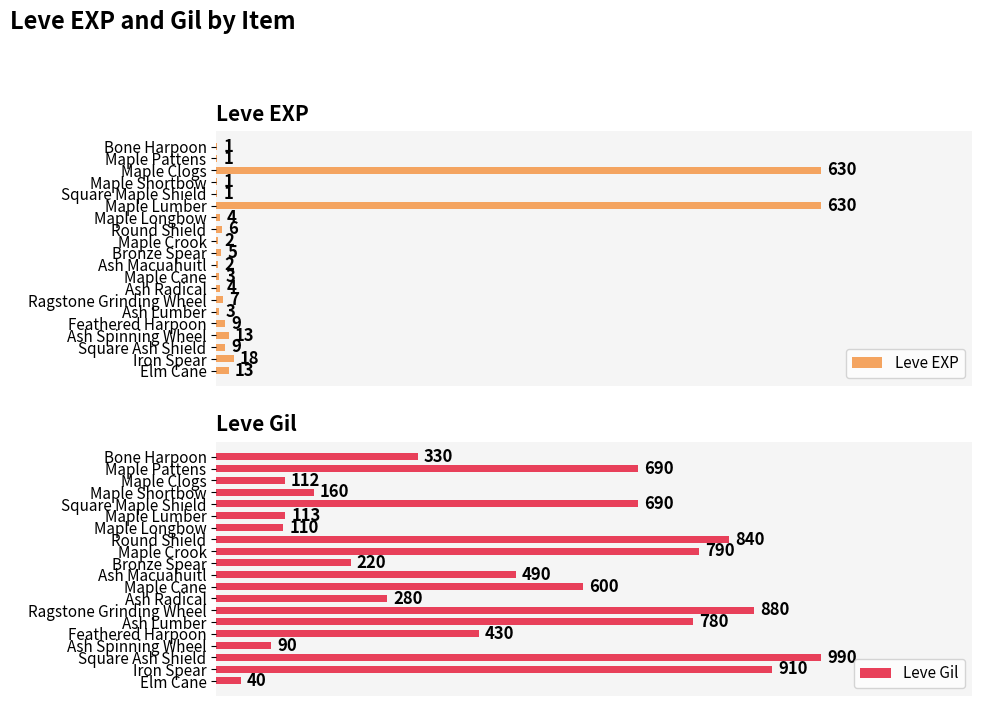

Rank the series by their average value, from highest to lowest.

Leve Gil, Leve EXP